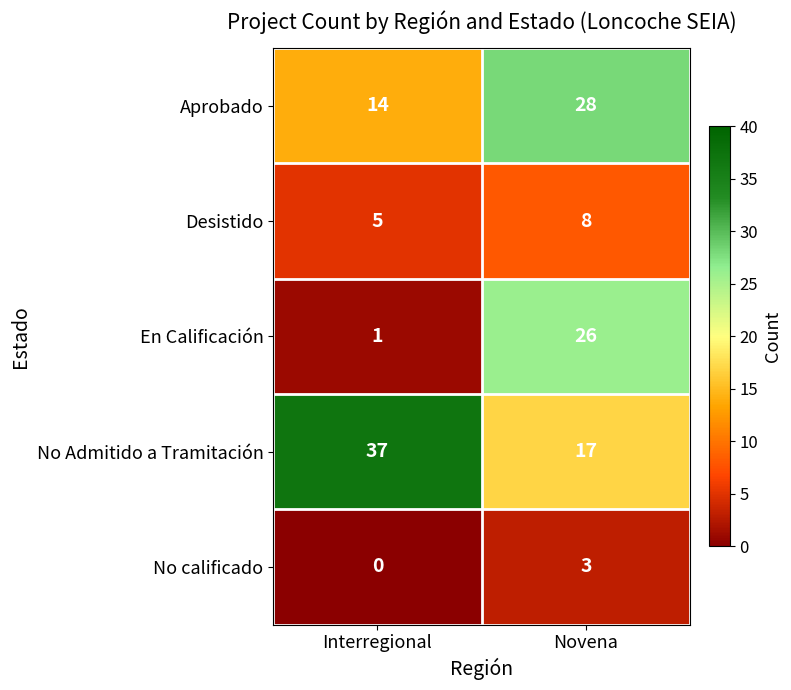

Between Interregional and Novena, which series saw the biggest shift?

En Calificación